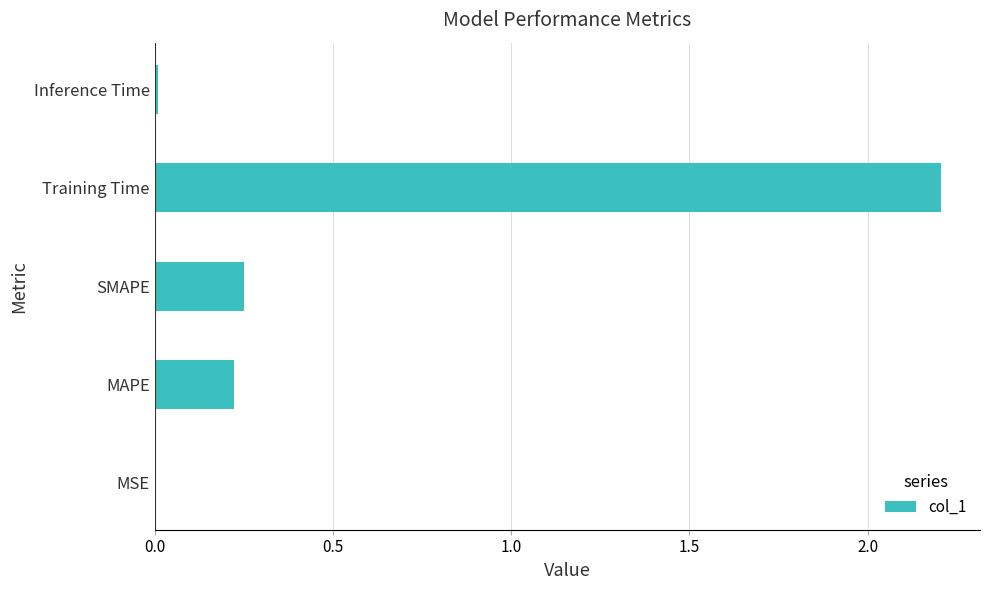

Which has a higher value, MSE or MAPE?

MAPE